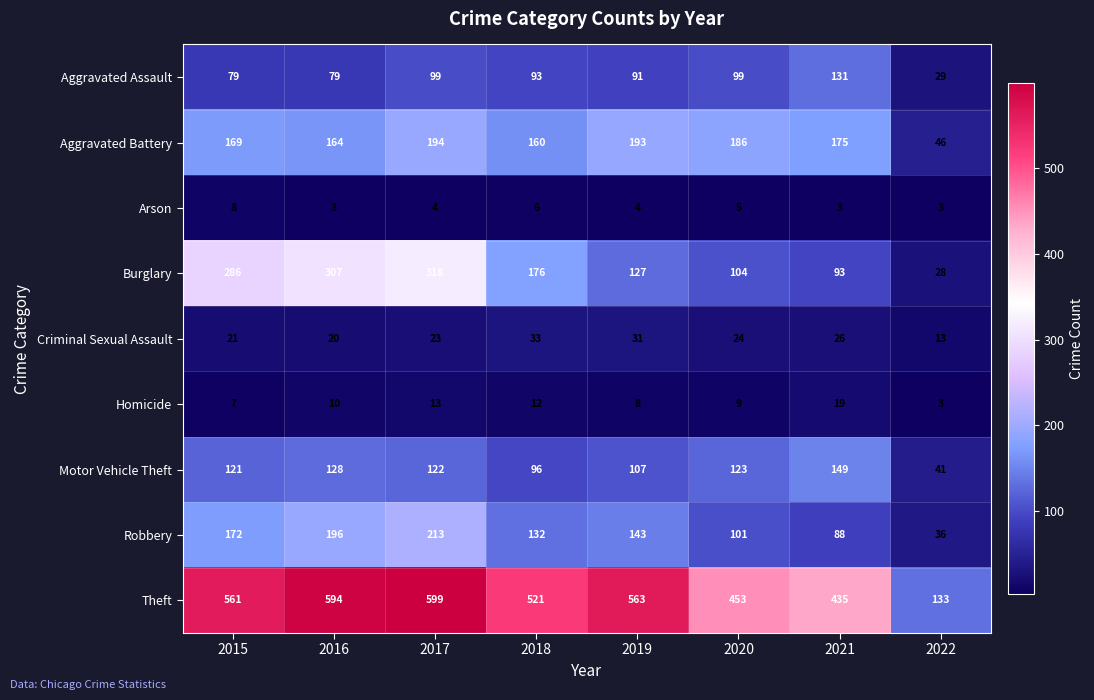

Between 2019 and 2021, which series saw the biggest shift?

Theft